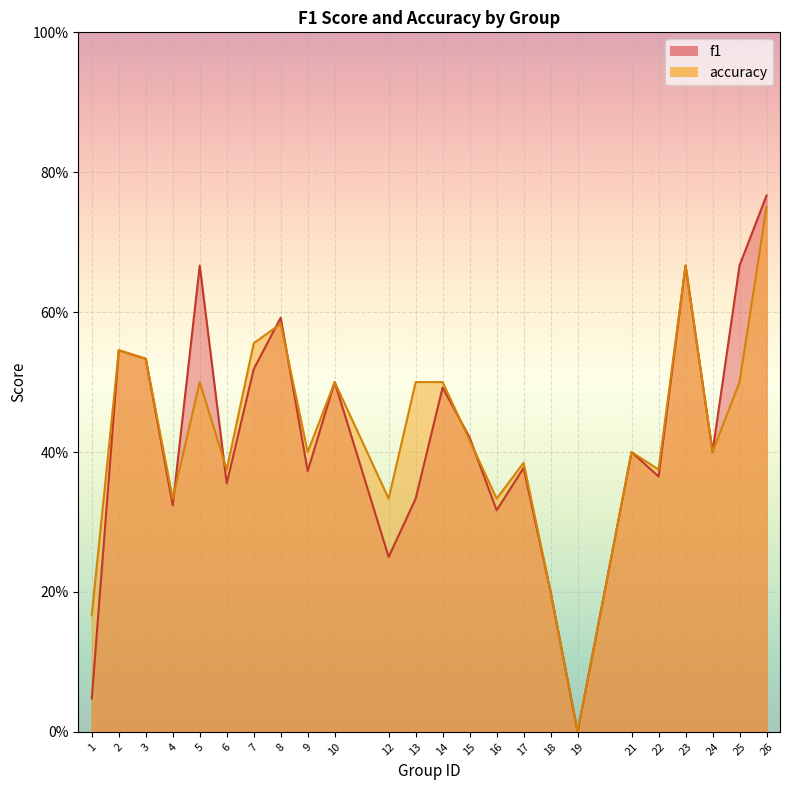

True or false: accuracy has a value of 0.4 at 17.

True